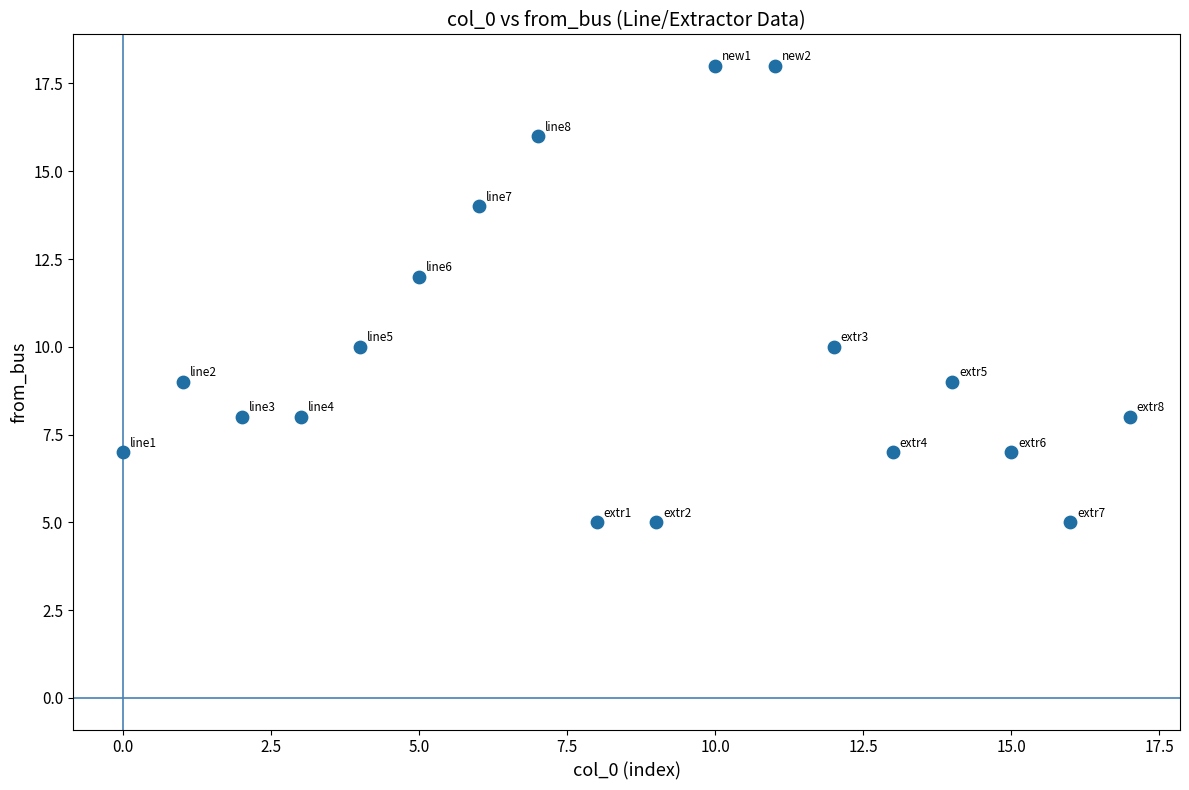

What is the range of Y values (max minus min)?

13